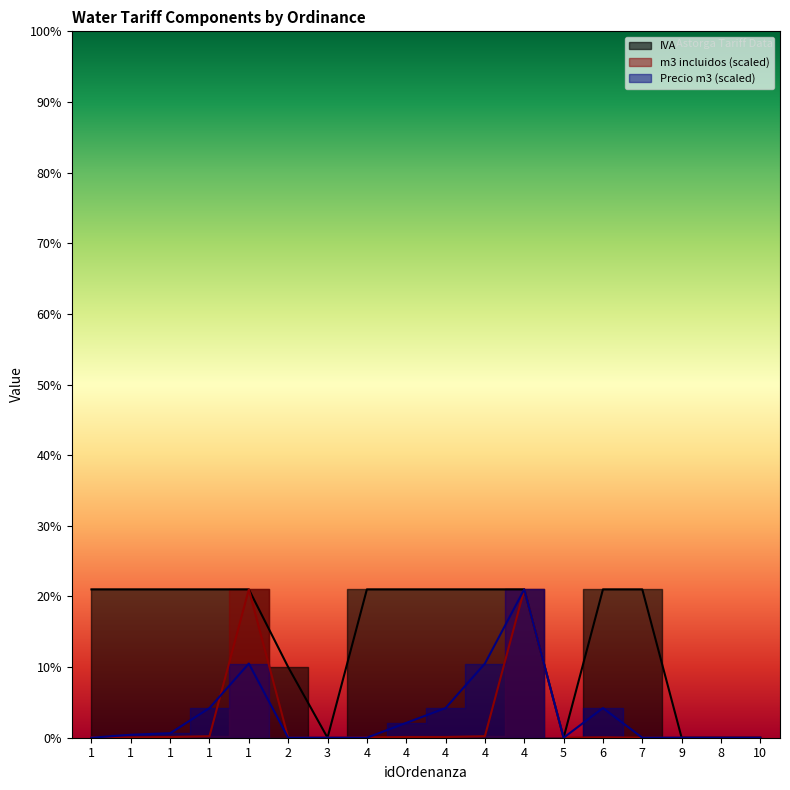

Reading left to right, transcribe all the data shown in this chart.

IVA: 1=21.0	1=21.0	1=21.0	1=21.0	1=21.0	2=10.0	3=0.0	4=21.0	4=21.0	4=21.0	4=21.0	4=21.0	5=0.0	6=21.0	7=21.0	9=0.0	8=0.0	10=0.0
m3 incluidos: 1=0.1	1=0.0	1=0.1	1=0.2	1=21.0	2=0.0	3=0.0	4=0.0	4=0.1	4=0.1	4=0.2	4=21.0	5=0.0	6=0.1	7=0.0	9=0.0	8=0.0	10=0.0
Precio m3: 1=0.0	1=0.4	1=0.6	1=4.2	1=10.5	2=0.0	3=0.0	4=0.0	4=2.1	4=4.2	4=10.5	4=21.0	5=0.0	6=4.2	7=0.0	9=0.0	8=0.0	10=0.0